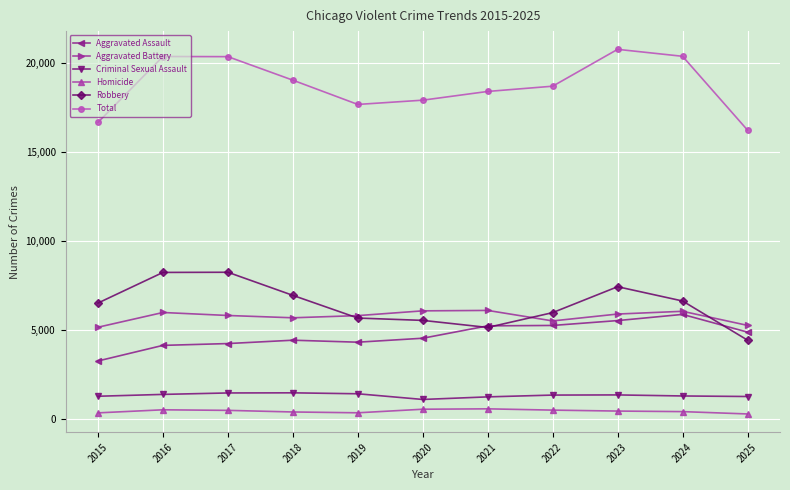

What is the difference between the highest and lowest values at 2020?

17338